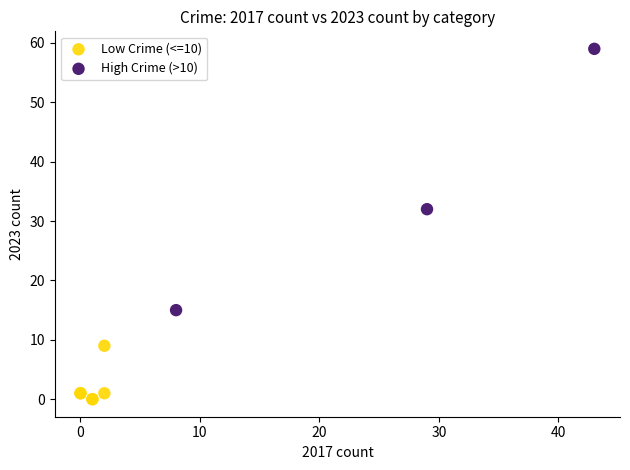

Which series reaches the maximum Y coordinate?

High Crime (>10)